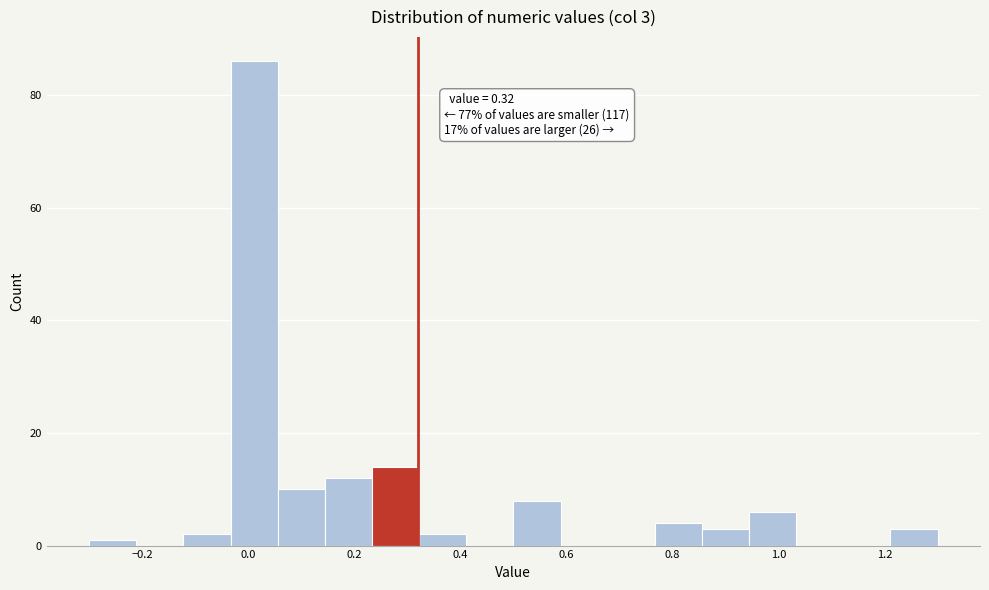

Over which range of the x-axis is the bar tallest?

-0.04 to 0.06